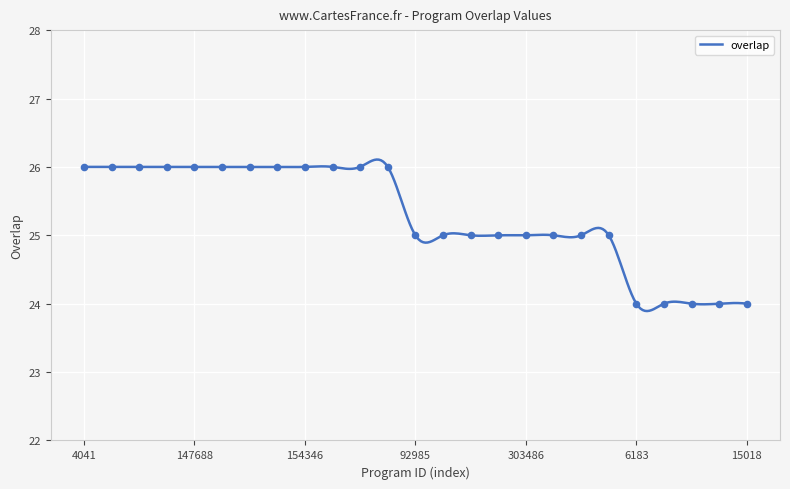

Which has a higher value, 303486 or 154346?

154346